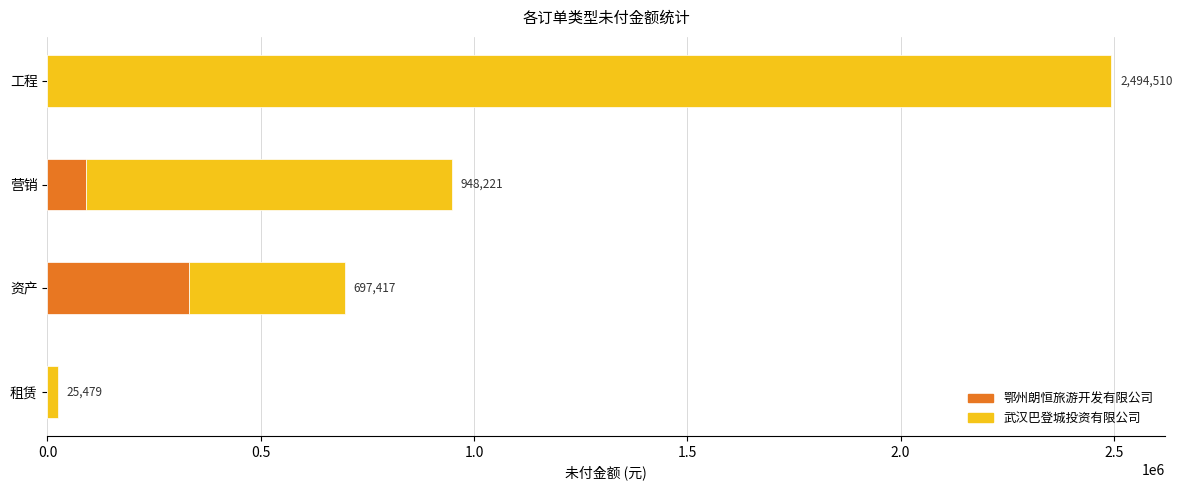

Where is 鄂州朗恒旅游开发有限公司 nearest to the value 165836?

营销